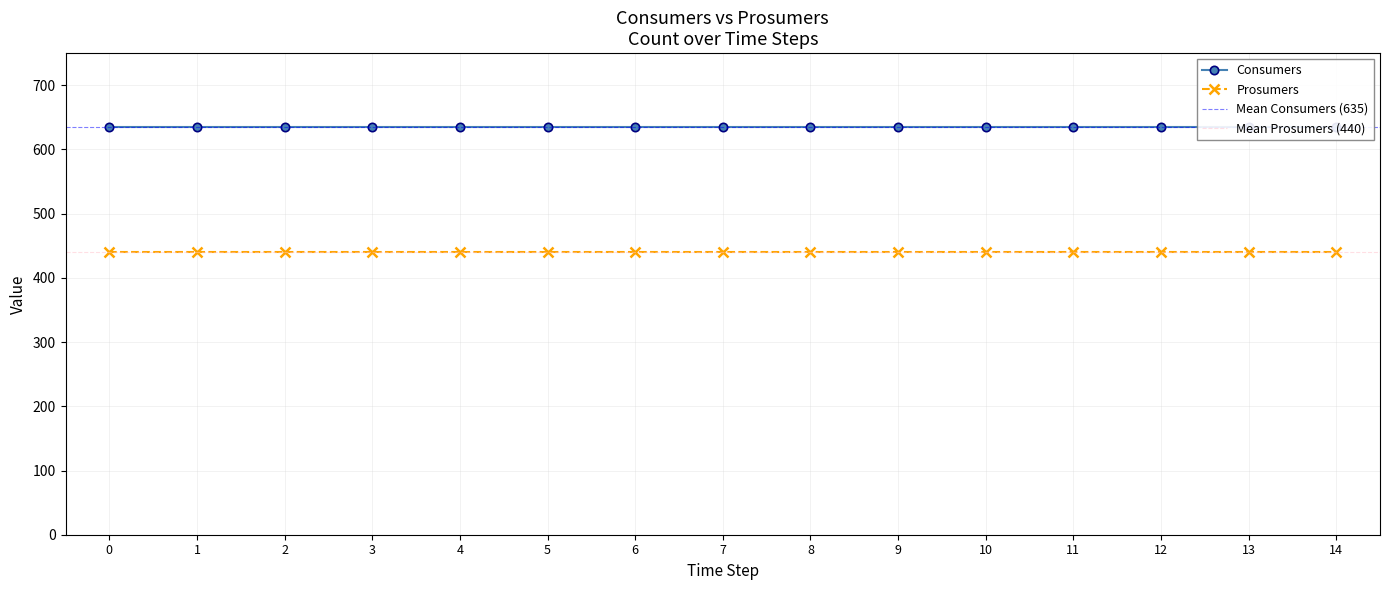

True or false: Consumers has a value of 377 at 3.

False